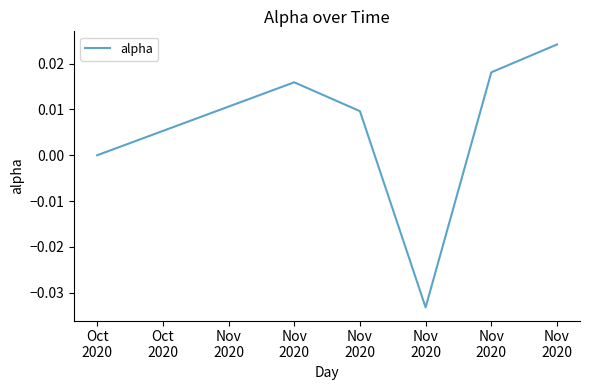

Which has a higher value, Nov
2020 or Oct
2020?

Nov
2020